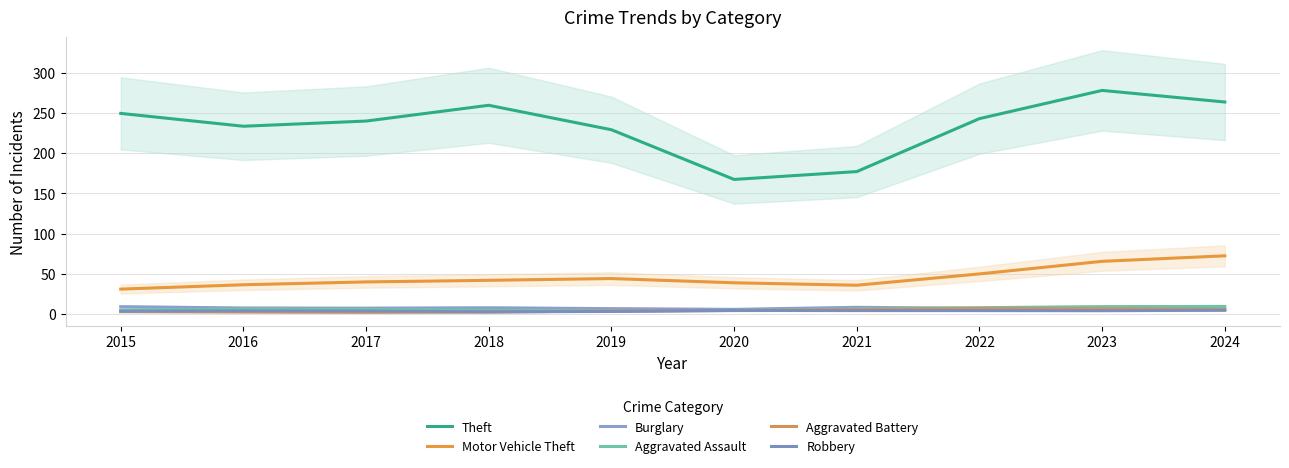

At which label is Motor Vehicle Theft closest to 51?

2022